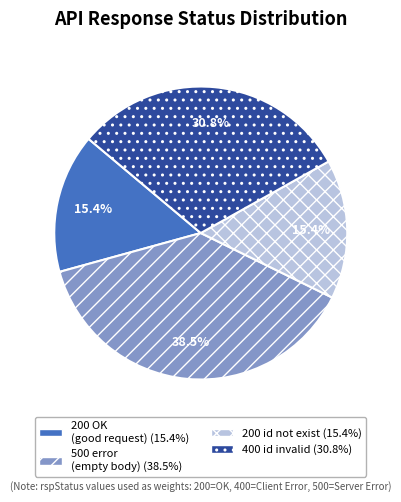

Does any single category account for the majority?

No